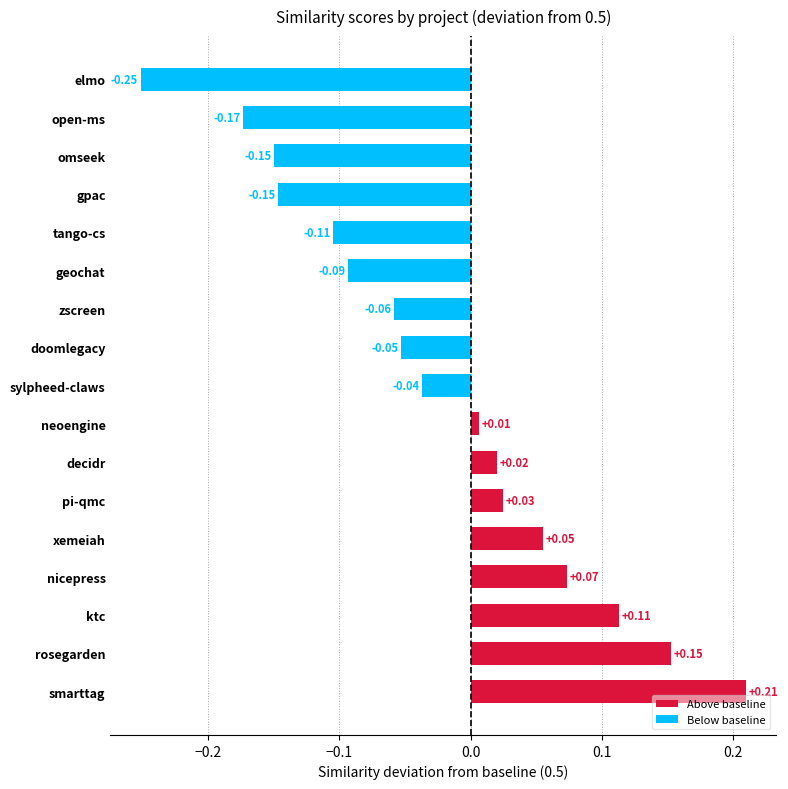

True or false: nicepress.csv has a value of 0.4 at geochat.csv.

True